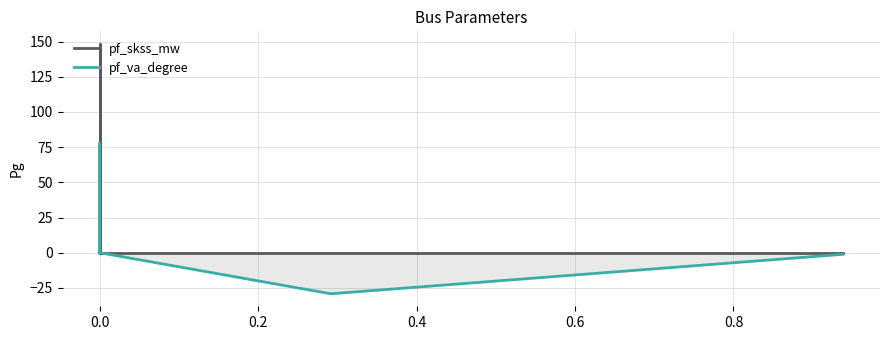

The pf_skss_mw series shows 0.0 at 0.6. True or false?

True